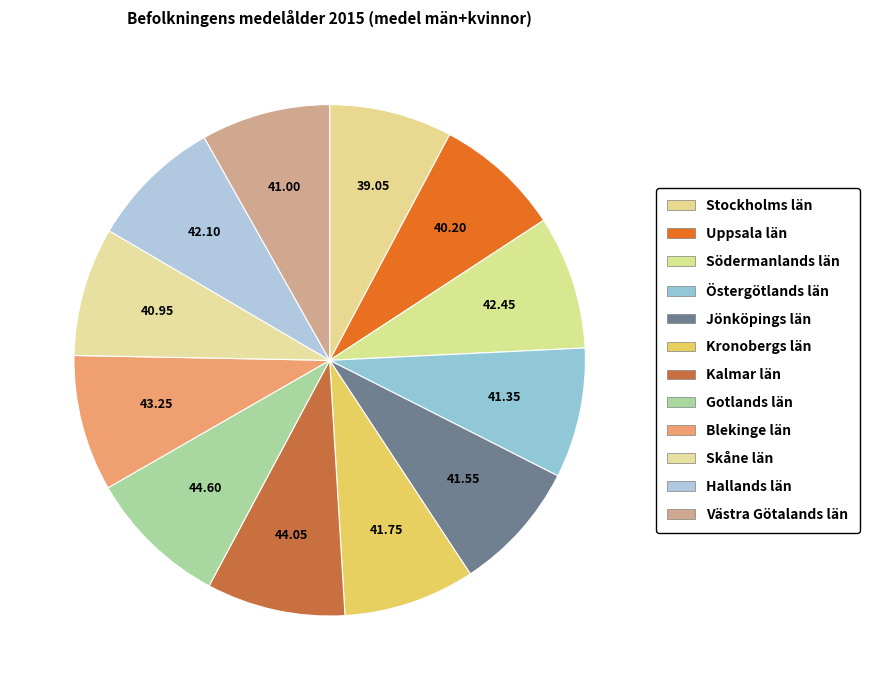

Rank the categories by value from highest to lowest.

09 Gotlands län, 08 Kalmar län, 10 Blekinge län, 04 Södermanlands län, 13 Hallands län, 07 Kronobergs län, 06 Jönköpings län, 05 Östergötlands län, 14 Västra Götalands län, 12 Skåne län, 03 Uppsala län, 01 Stockholms län